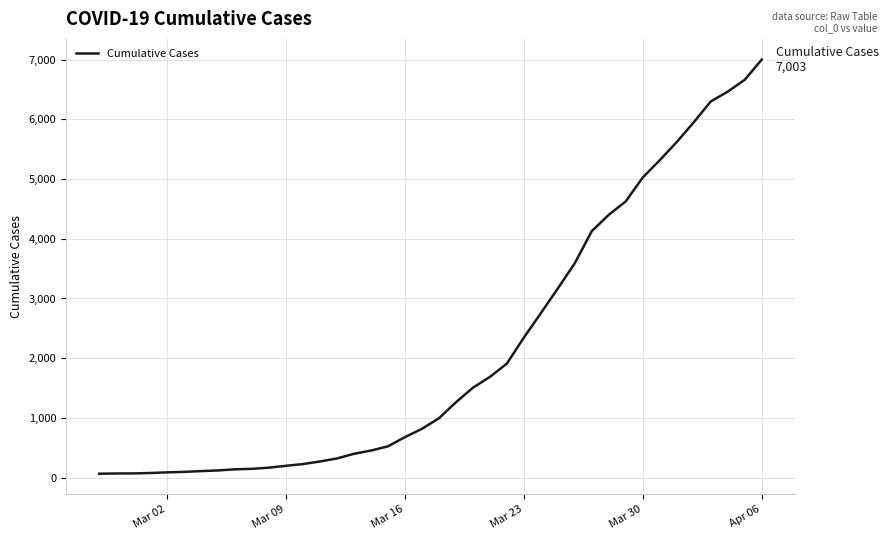

What is the greatest value displayed?

7003